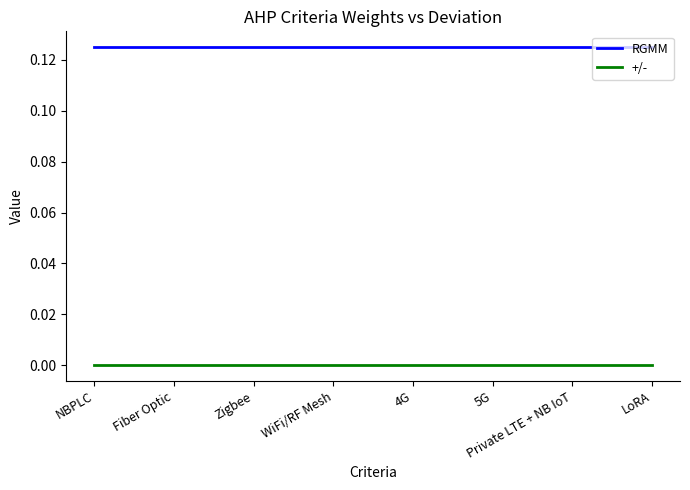

True or false: RGMM and +/- cross at least once.

False